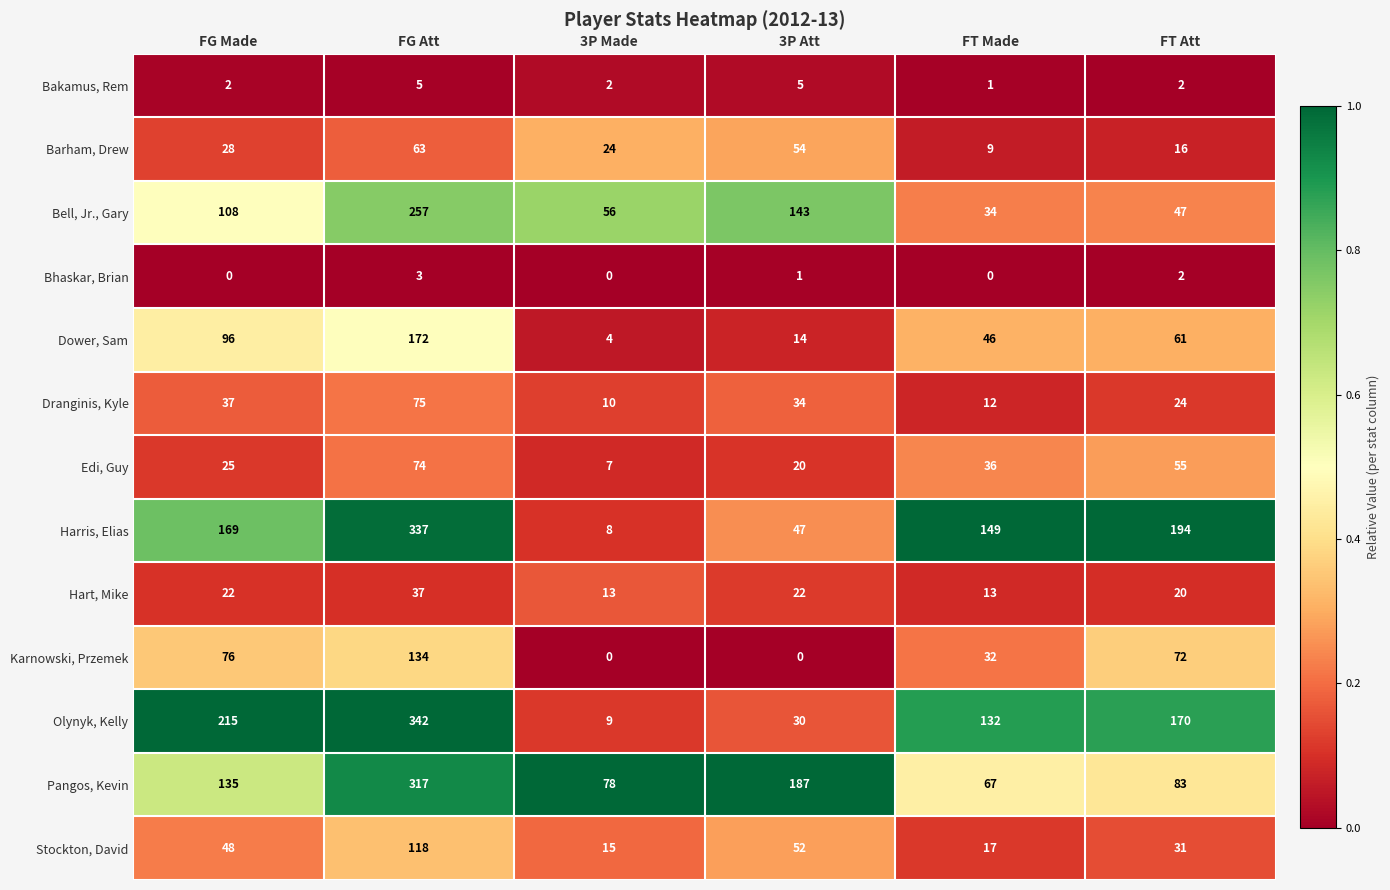

What is the approximate value of Olynyk, Kelly at FT Made?

132